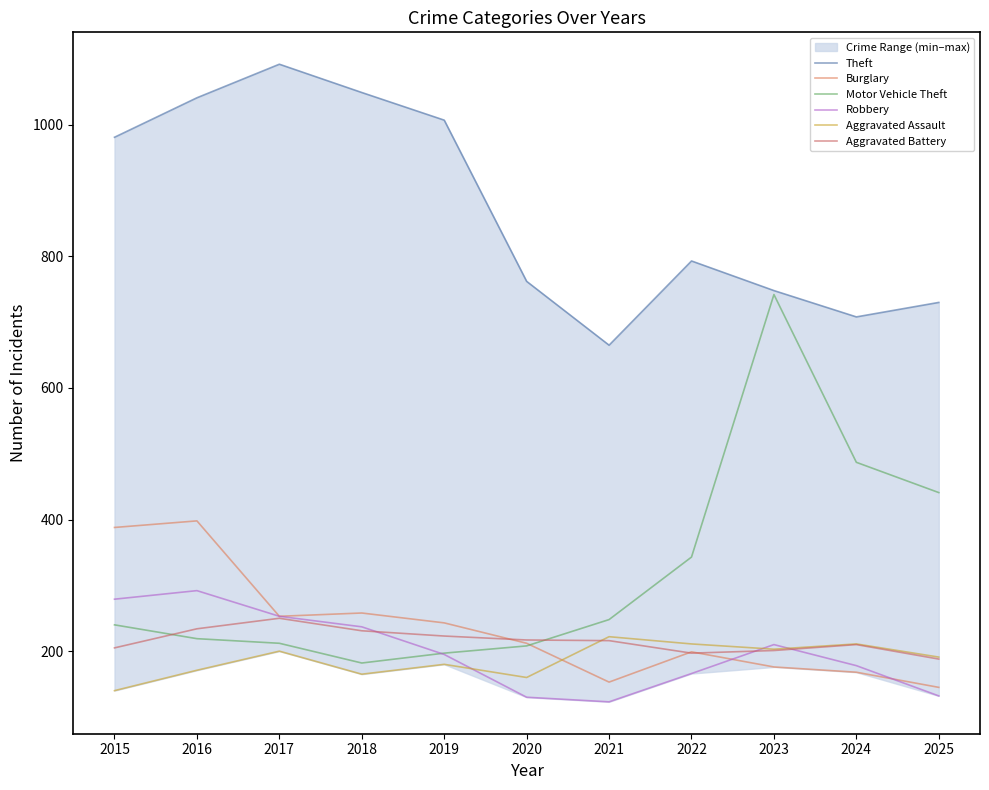

Reading right to left, extract all data points from this chart.

Theft: 730	708	748	793	665	762	1007	1049	1092	1041	981
Burglary: 145	168	176	199	153	212	243	258	253	398	388
Motor Vehicle Theft: 441	487	742	343	248	208	197	182	212	219	240
Robbery: 132	178	210	166	123	130	195	237	253	292	279
Aggravated Assault: 191	211	203	211	222	160	180	165	200	171	140
Aggravated Battery: 188	210	201	197	216	217	223	231	250	234	205